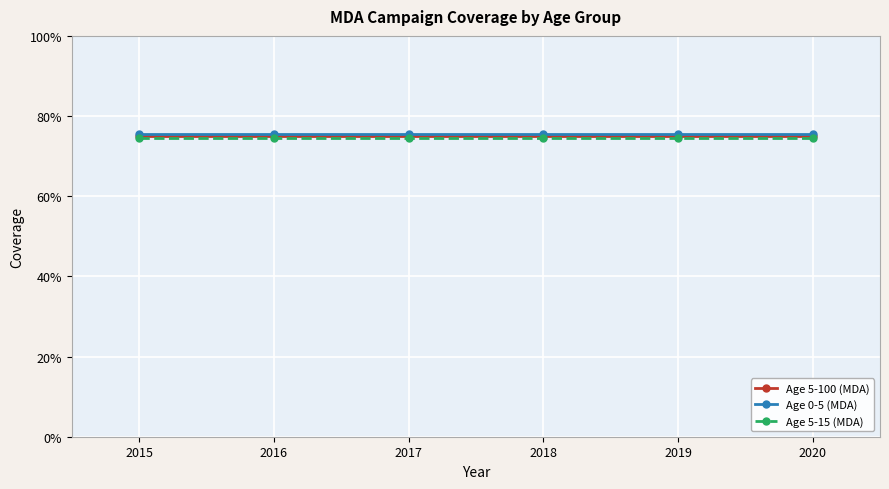

Which series changed the most between 2016 and 2019?

Age 5-100 (MDA)